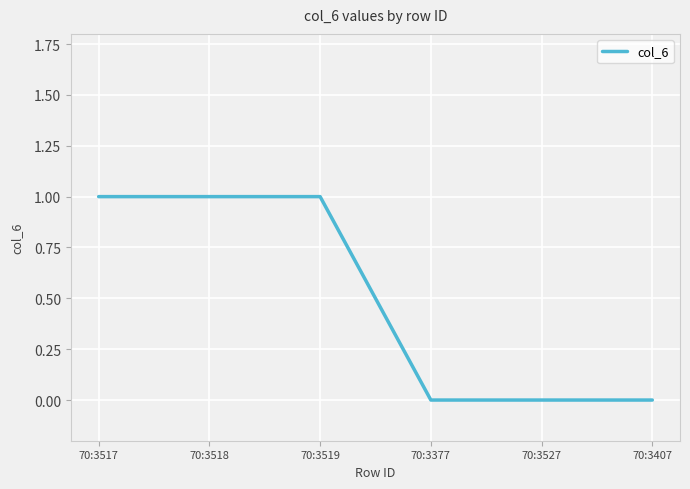

What position from the left is 70:3407?

6